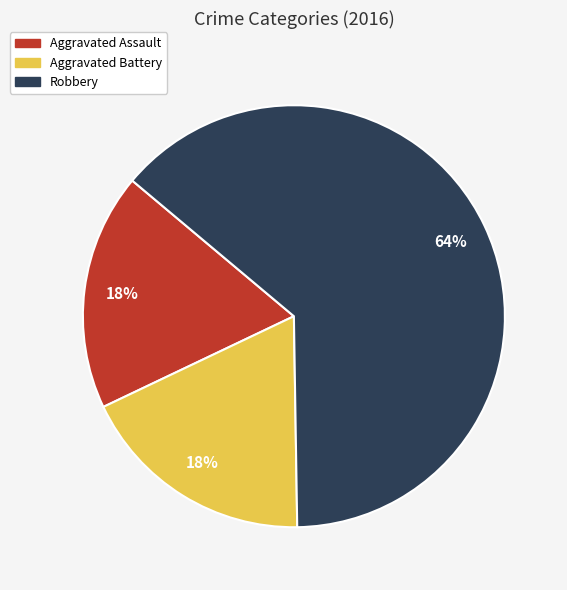

To the nearest percent, what is the combined percentage of Robbery and Aggravated Assault?

82%